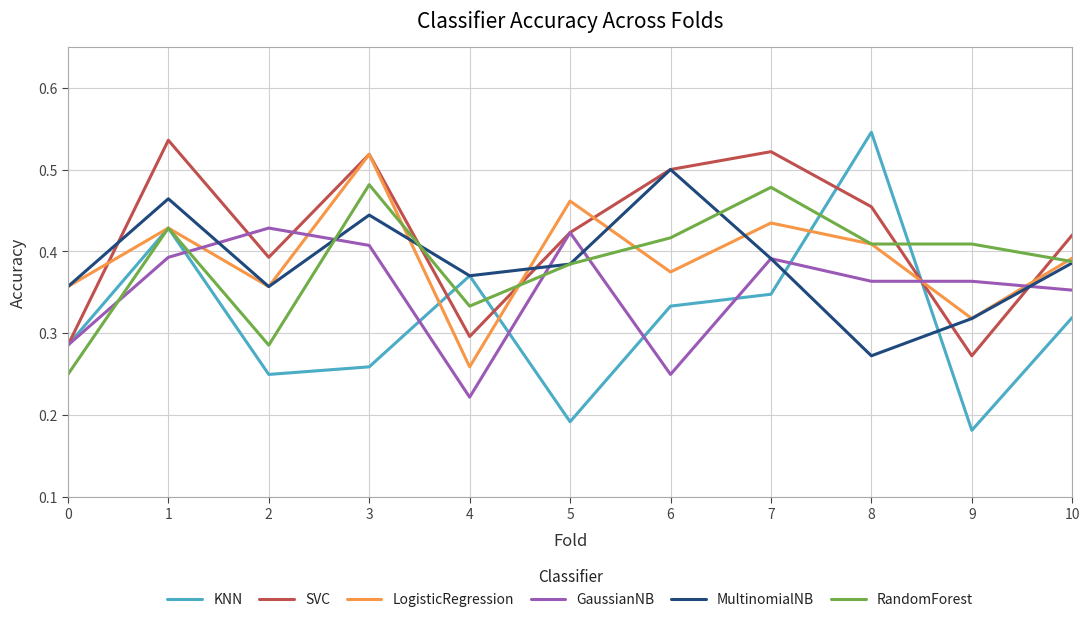

At which category does the chart reach its peak across all series?

8